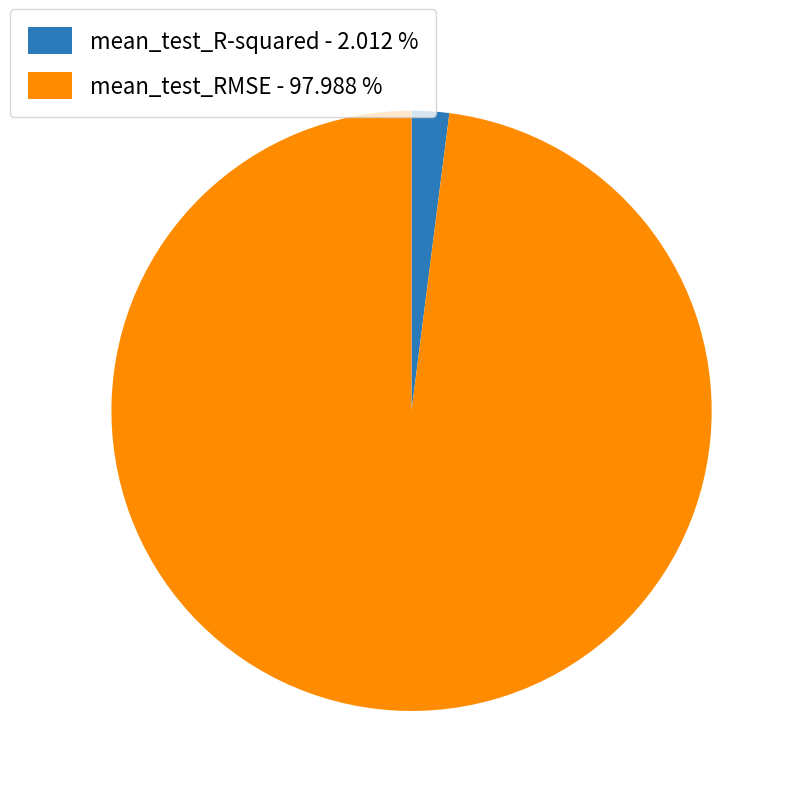

True or false: mean_test_RMSE accounts for 84% of the total.

False